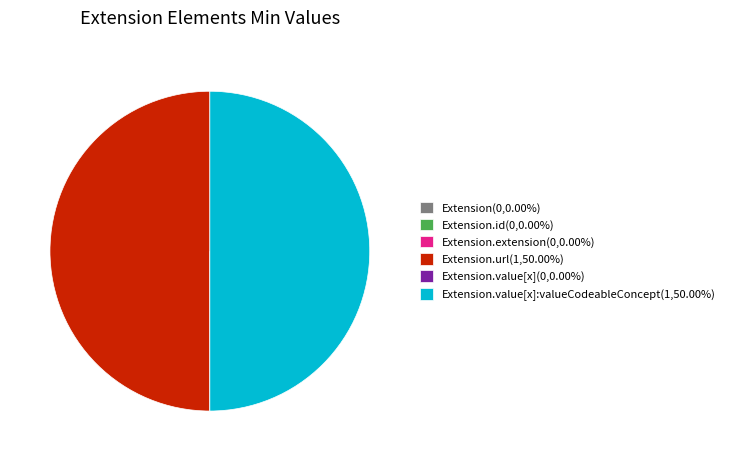

Which slice is the smallest?

Extension